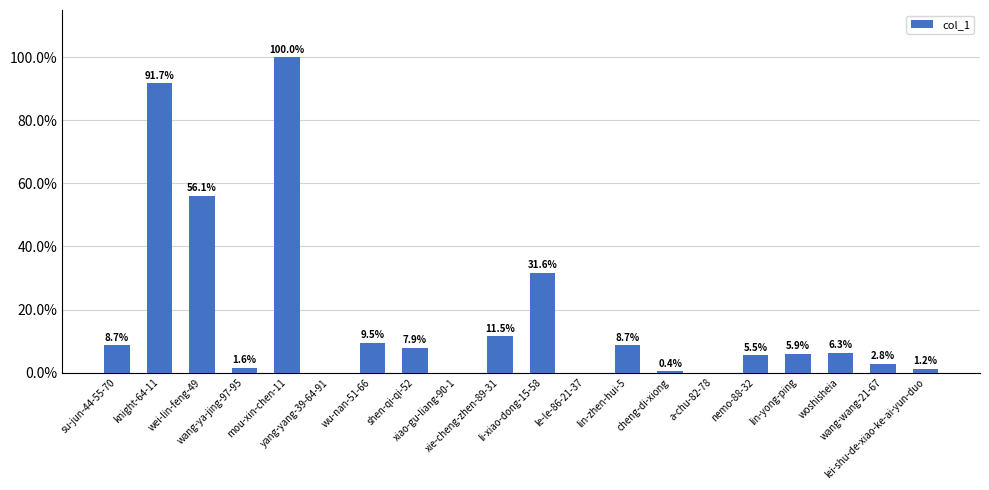

What is the average value?

17.5